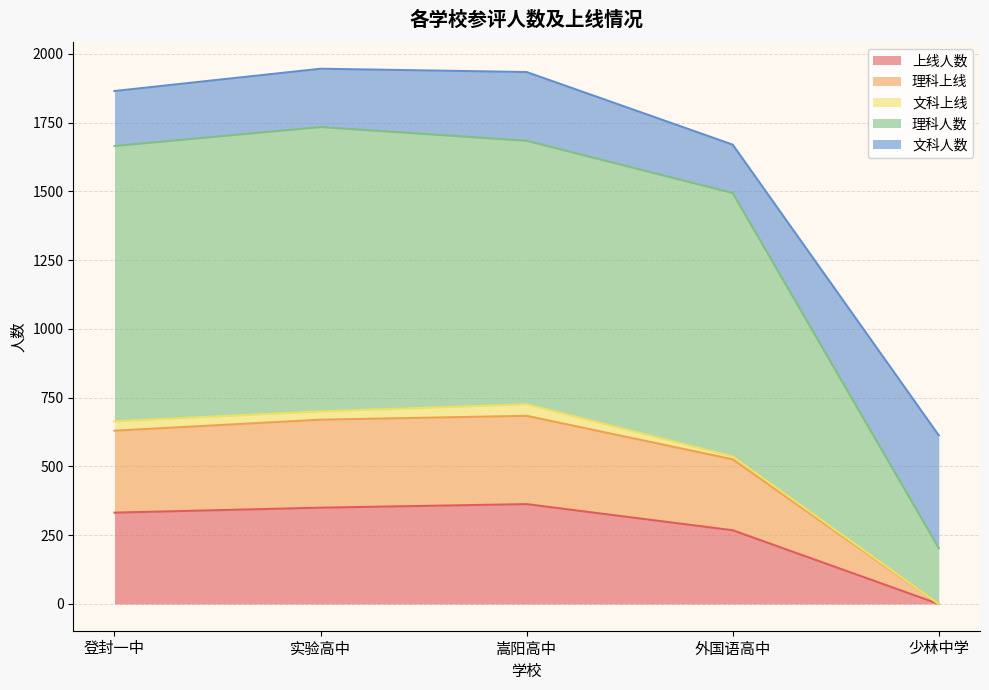

Where is the first local maximum for 理科上线?

实验高中